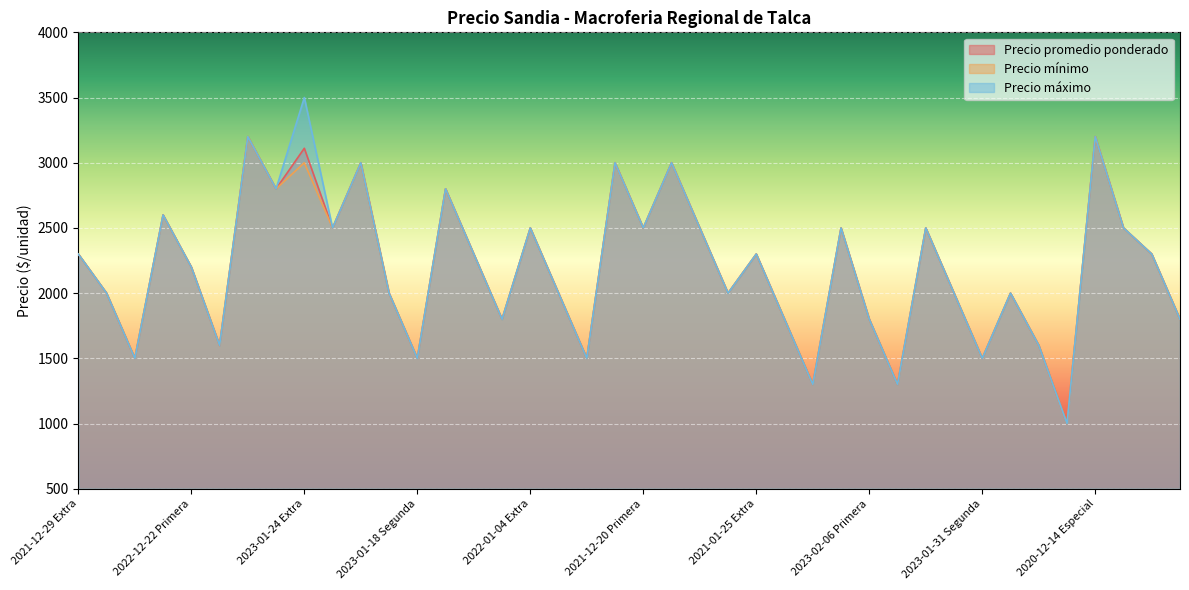

In Precio máximo, how many points are lower than both neighbors (excluding endpoints)?

13